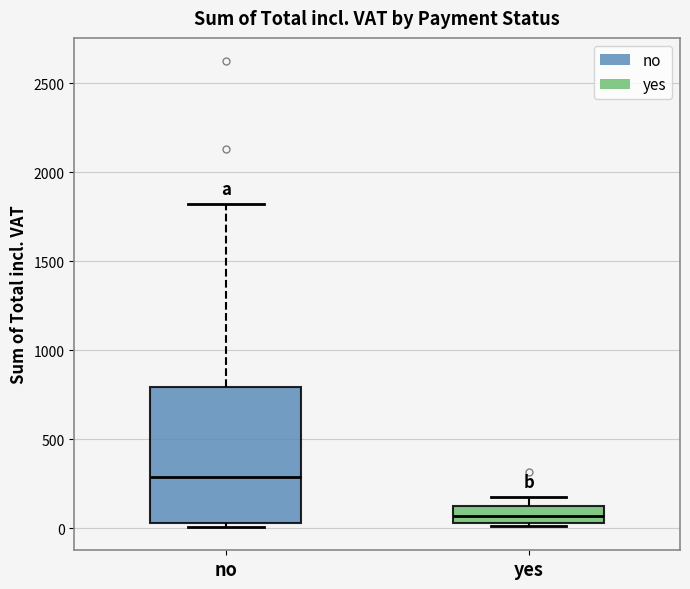

Reading left to right, transcribe this box plot: for each box, give where its median line is, the range the box spans, and where its two whiskers end, as read against the y-axis. The values are not printed on the chart, so give them approximately, as read against the axis.

no: median 300, box 50 to 800, whiskers 0 to 1800
yes: median 50 (inside the box), box 50 to 150, whiskers 0 to 200